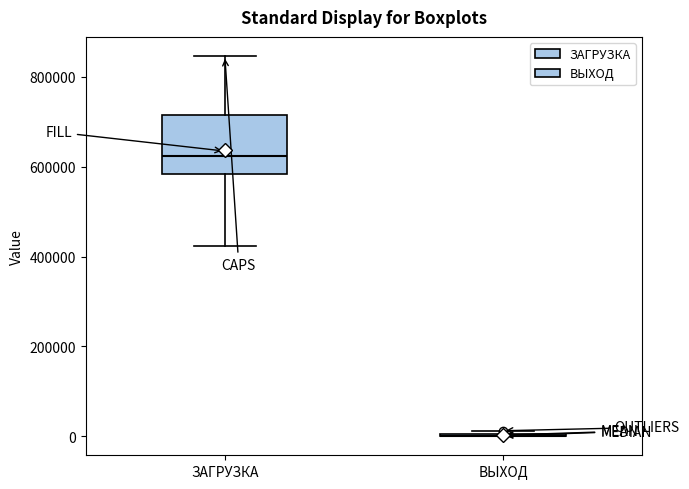

Reading left to right, read every box against the y-axis: the position of its median line, the range the box covers, and the ends of its whiskers. The values are not printed on the chart, so give them approximately, as read against the axis.

ЗАГРУЗКА: median 620000, box 580000 to 720000, whiskers 420000 to 840000
ВЫХОД: box collapsed to a line at 0, whiskers 0 to 20000